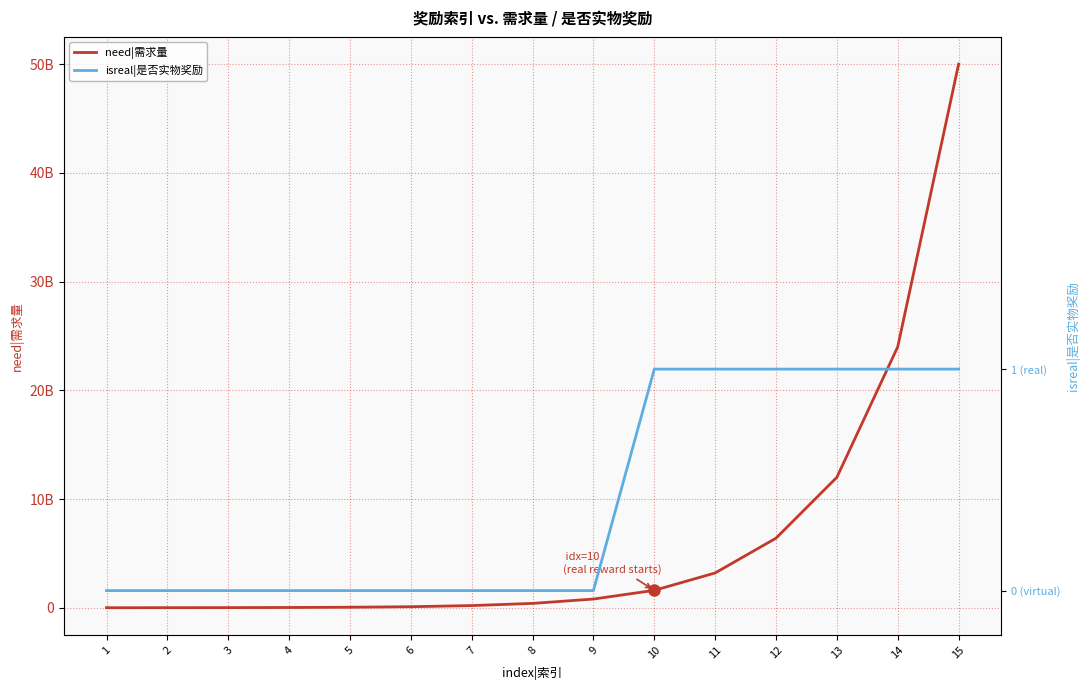

What is the difference between the highest and lowest values at 3?

12000000